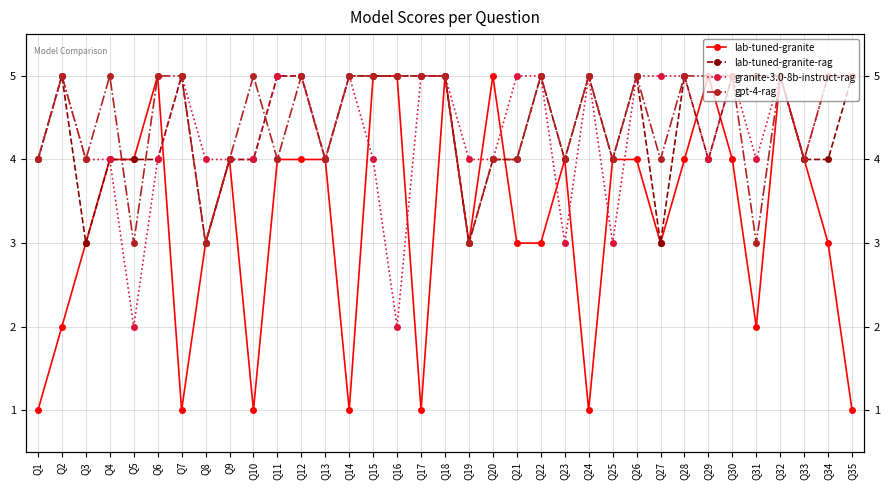

Which series has the largest total across all categories?

gpt-4-rag